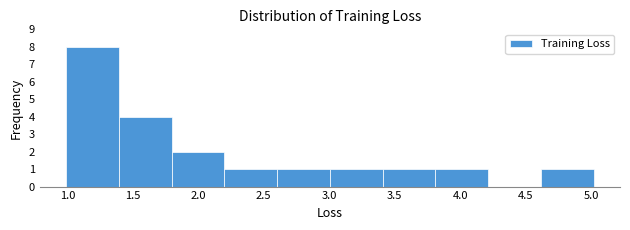

Reading left to right, transcribe this chart: for each bar, give the range it covers on the x-axis and its height. Neither the bar edges nor the heights are printed on the chart, so give them approximately, as read against the axes.

1.0 to 1.4: 8
1.4 to 1.8: 4
1.8 to 2.2: 2
2.2 to 2.6: 1
2.6 to 3.0: 1
3.0 to 3.4: 1
3.4 to 3.8: 1
3.8 to 4.2: 1
4.2 to 4.6: 0
4.6 to 5.0: 1